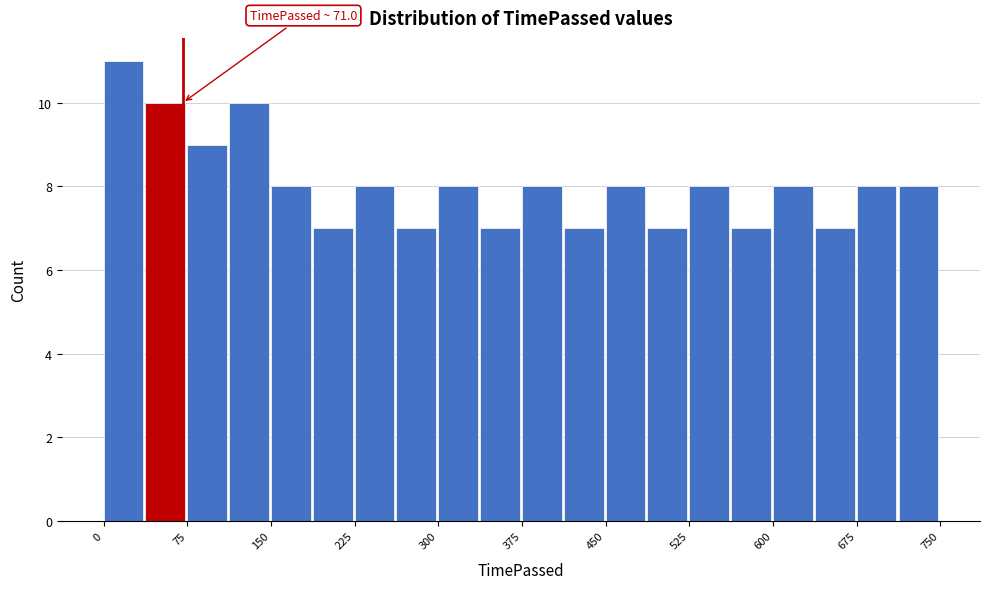

Read against the x-axis, roughly where is the centre of the tallest bar?

20